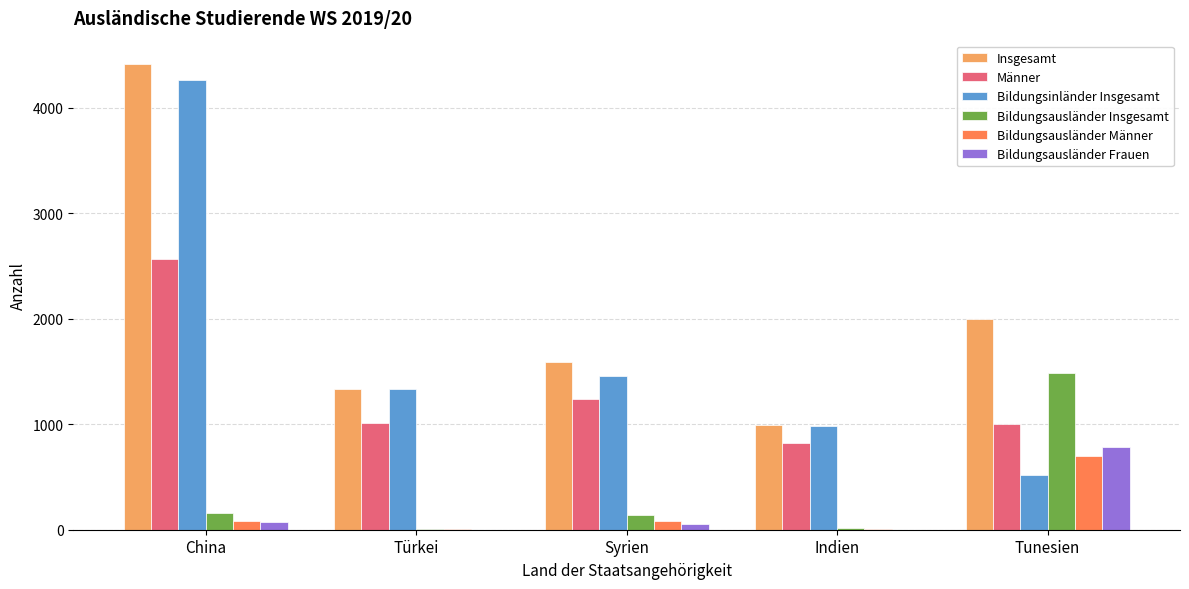

What is the maximum value for Insgesamt?

4413